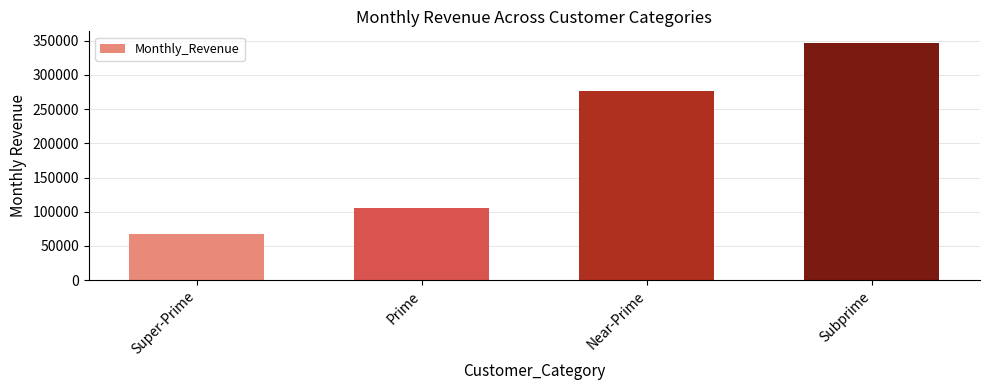

What is the change in value from Super-Prime to Subprime?

+279253.7